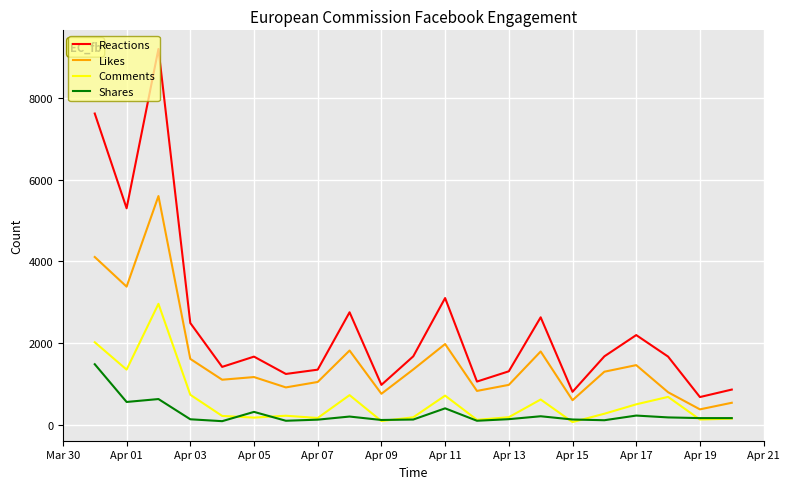

Which series has the largest total across all categories?

Reactions